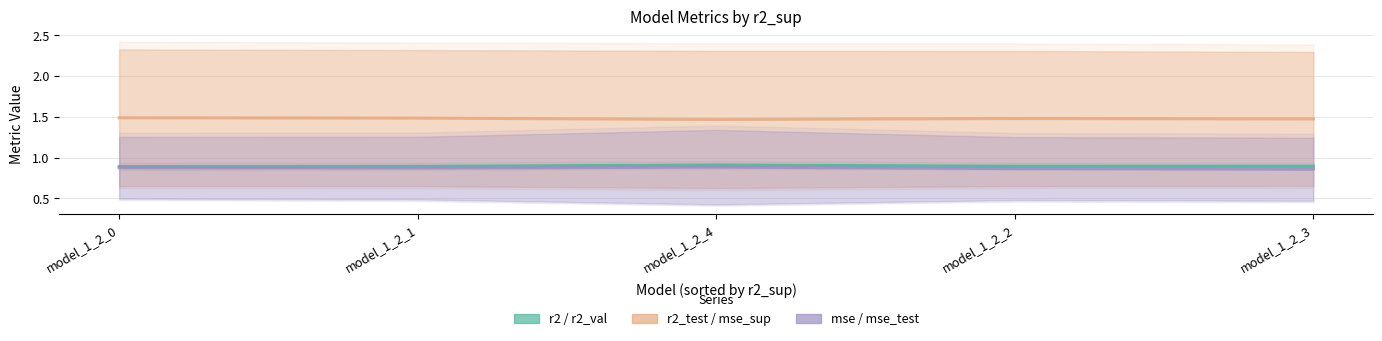

True or false: r2_test / mse_sup and r2 / r2_val intersect in this chart.

False